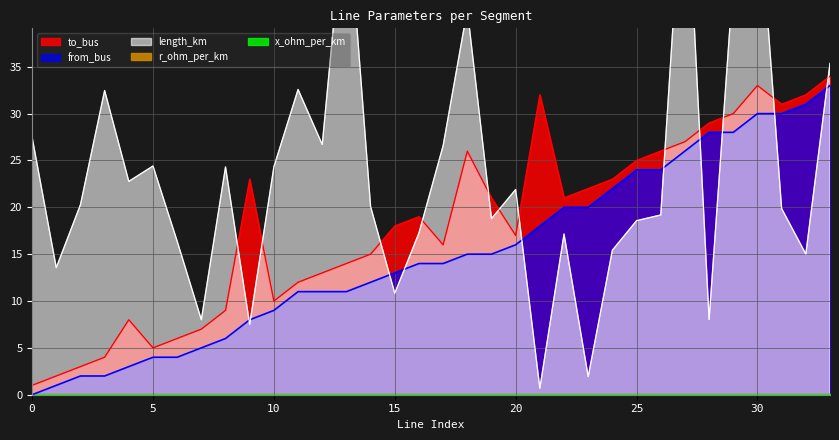

What is the highest value of the to_bus series?

34